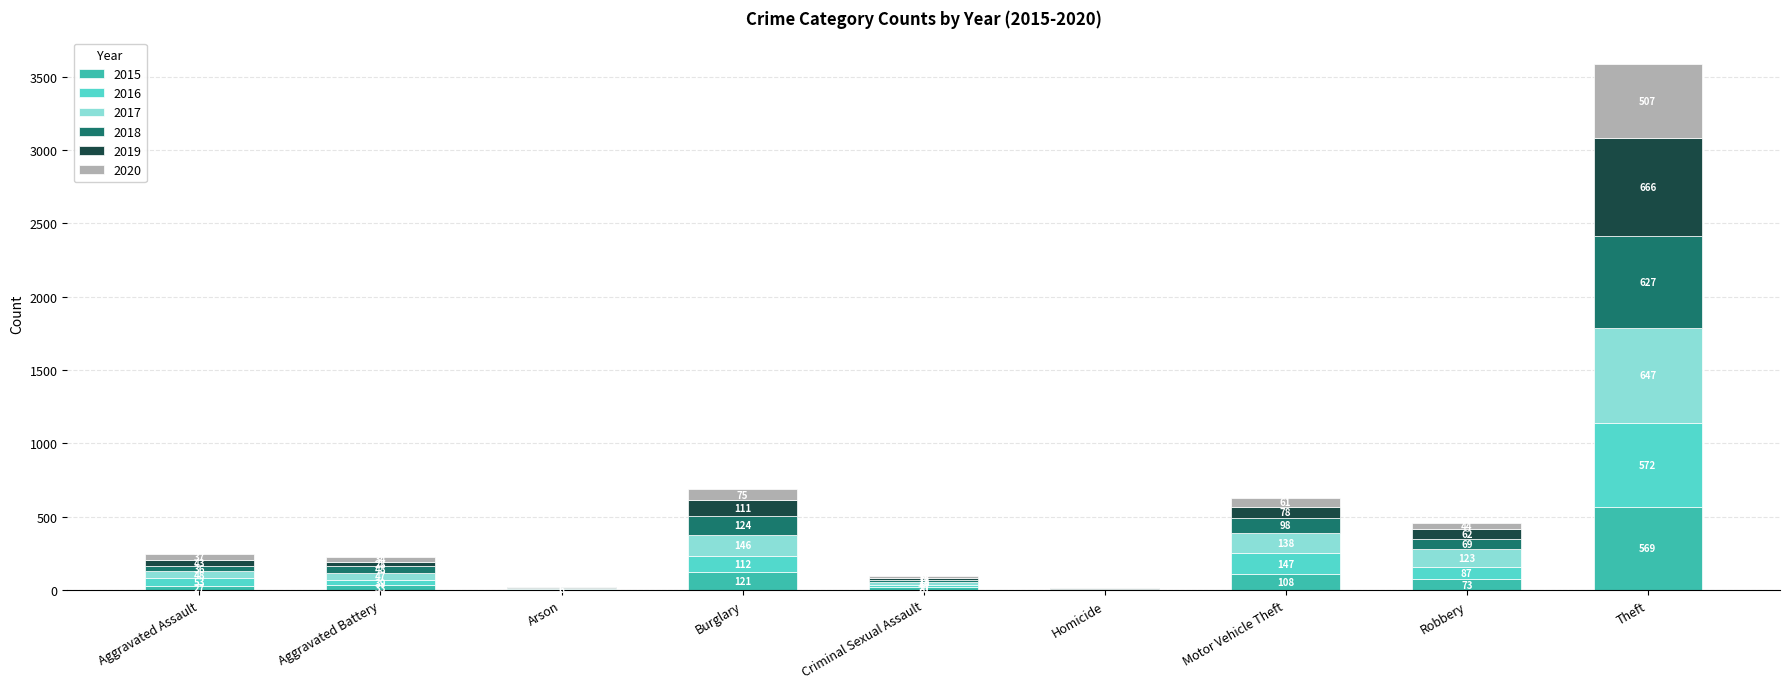

At which label does 2015 reach its peak?

Theft